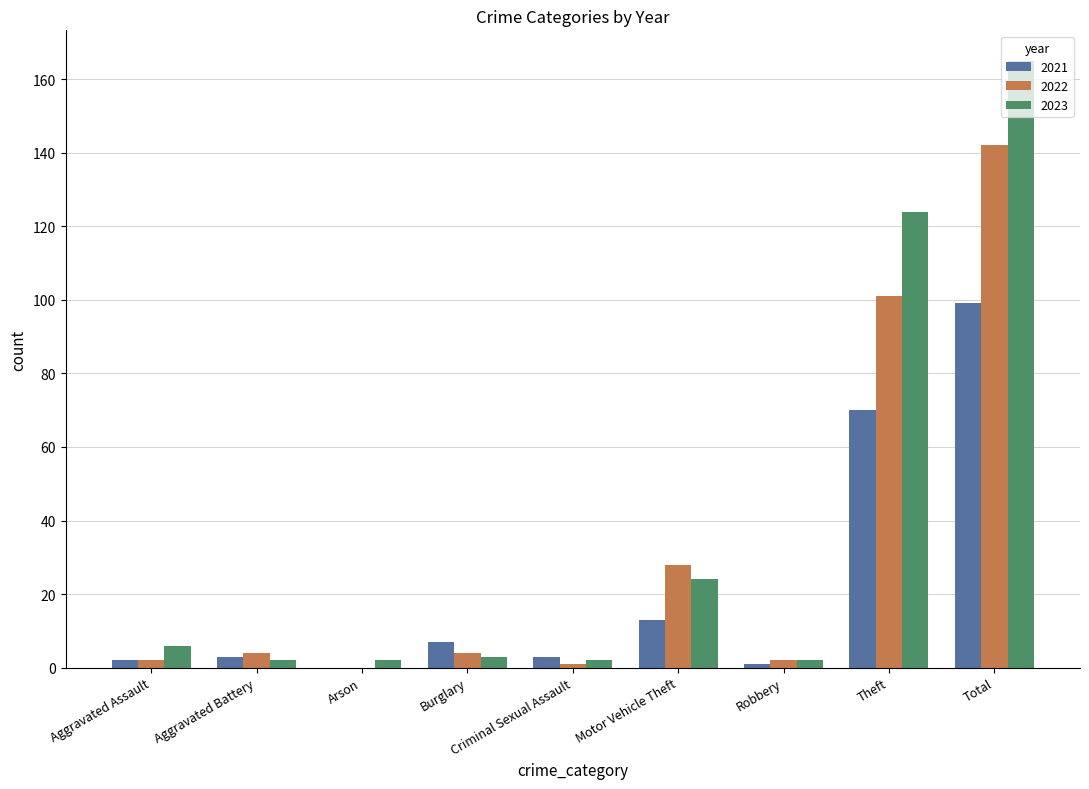

What is the sum of all 2023 values?

330